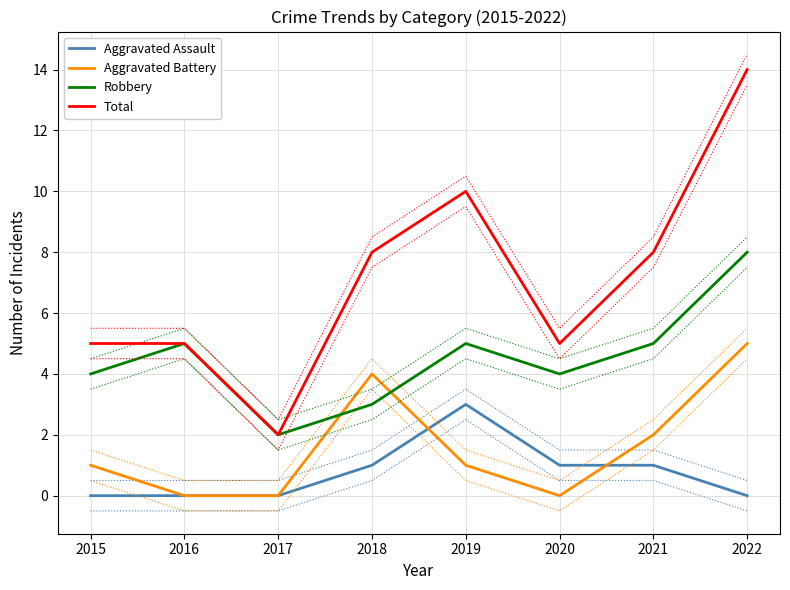

In Total, how many points are lower than both neighbors (excluding endpoints)?

2